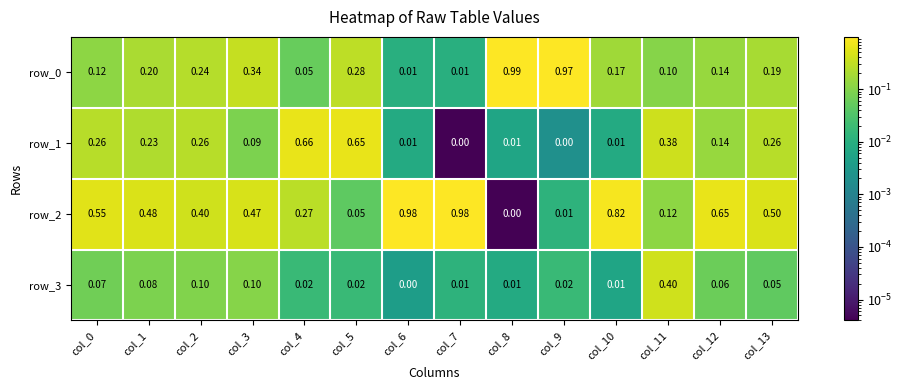

What is the sum of all row_0 values?

3.8